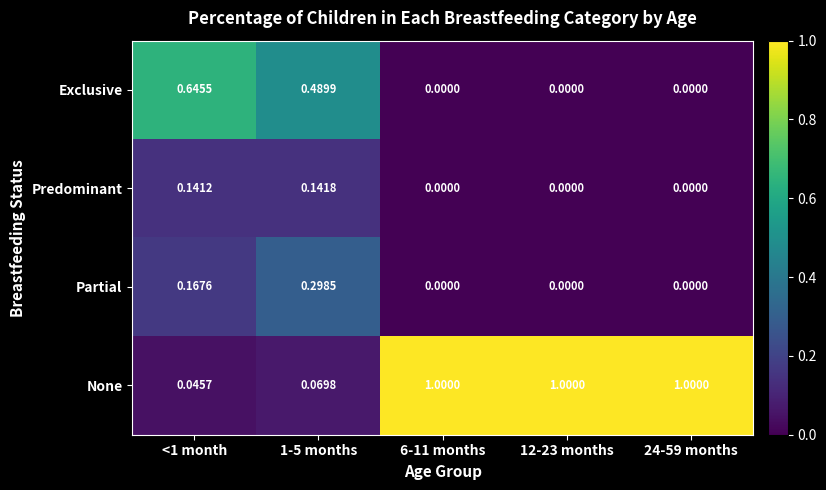

Is the value of Predominant at 6-11 months greater than the value of None at 24-59 months?

No